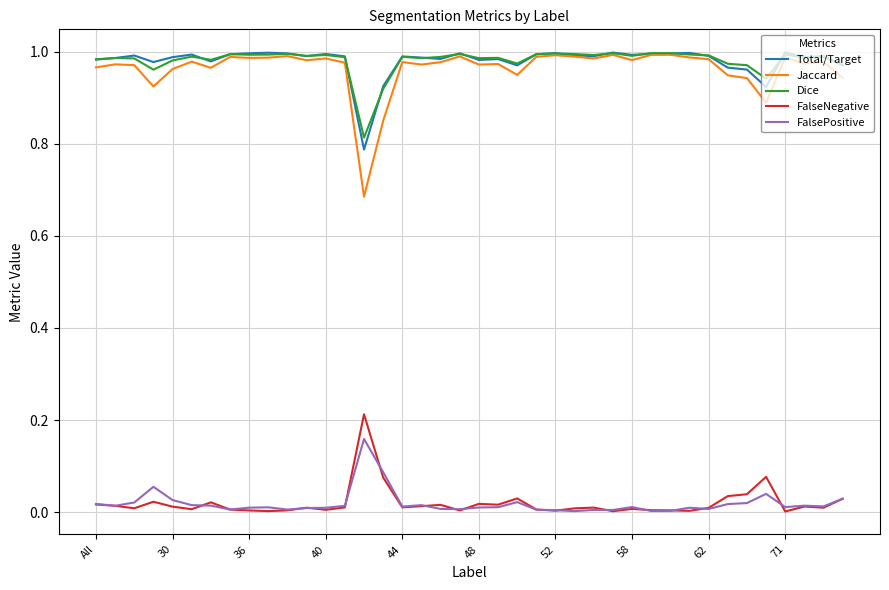

True or false: Dice and FalseNegative intersect in this chart.

False